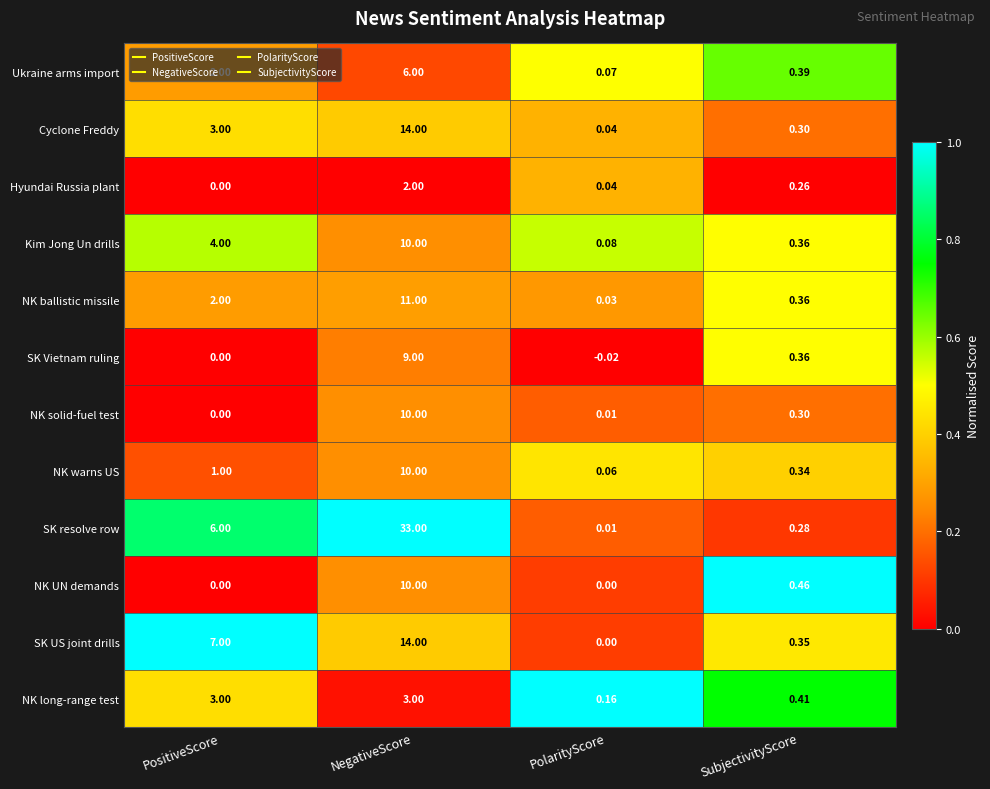

List the labels in order of SK Vietnam ruling value, smallest first.

PolarityScore, PositiveScore, SubjectivityScore, NegativeScore